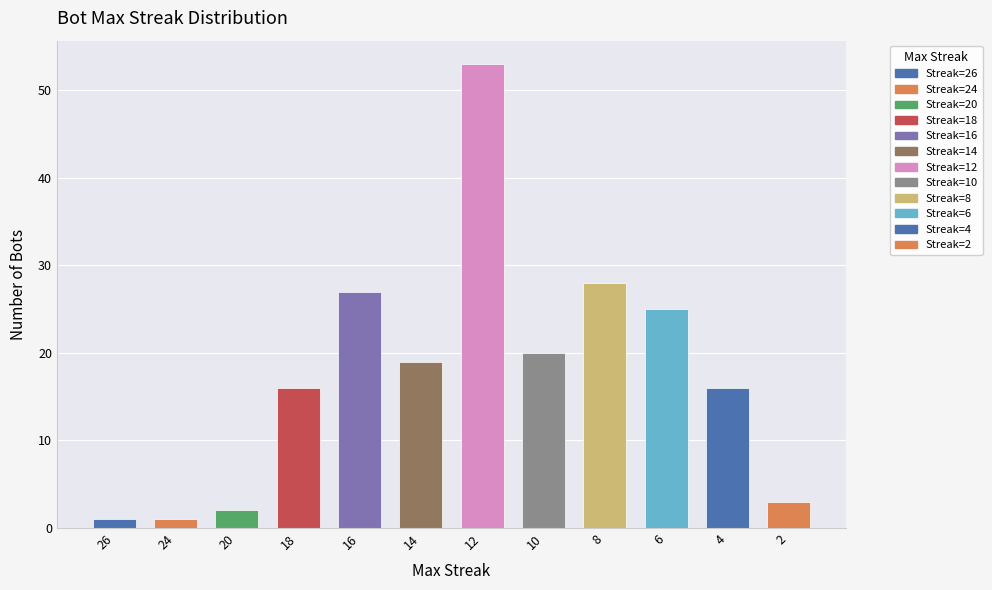

Which category has the highest value across all series?

12